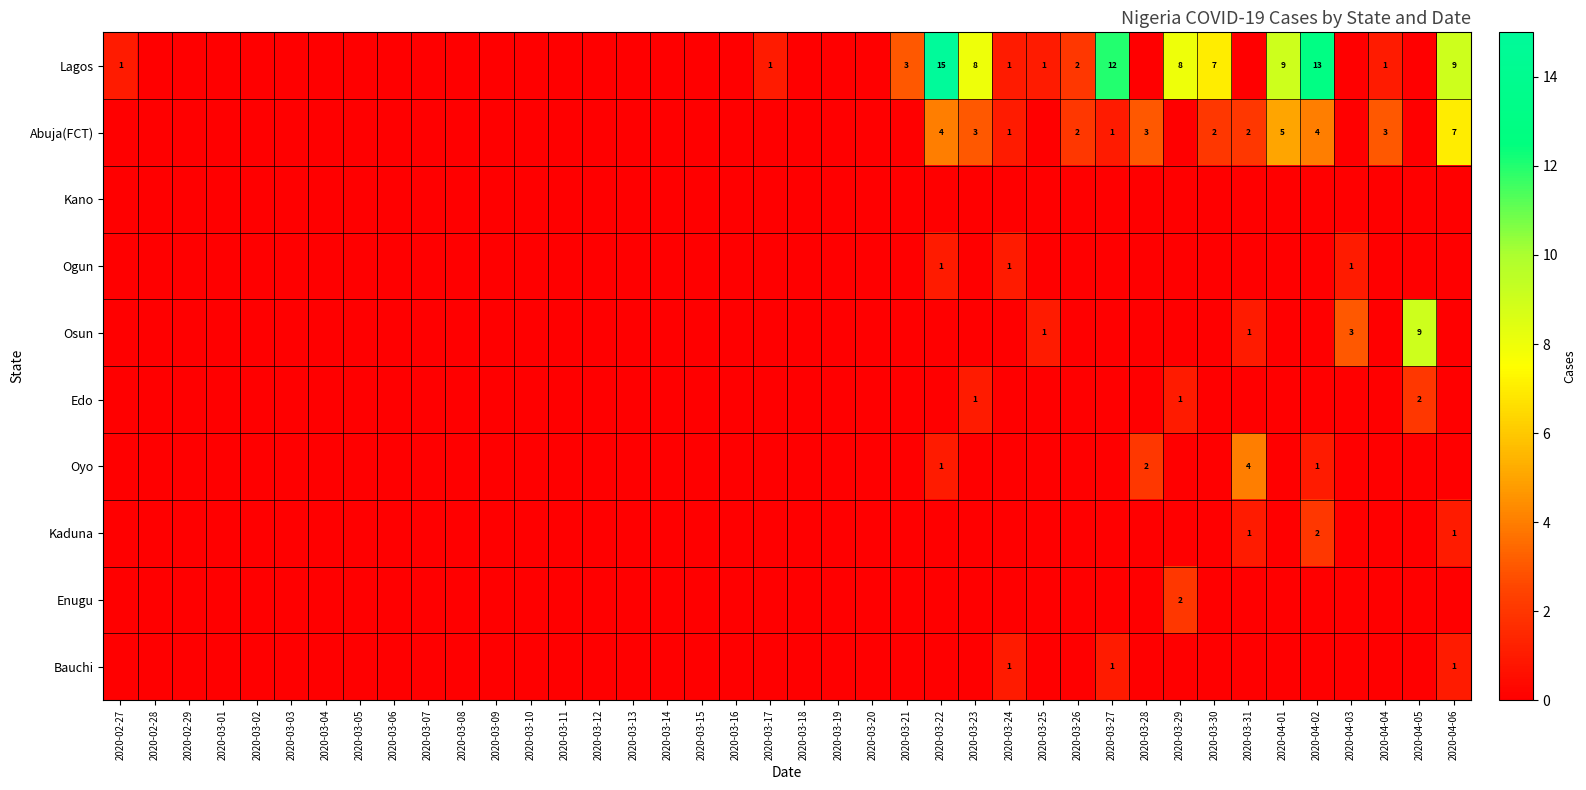

Which series has the largest total across all categories?

Lagos